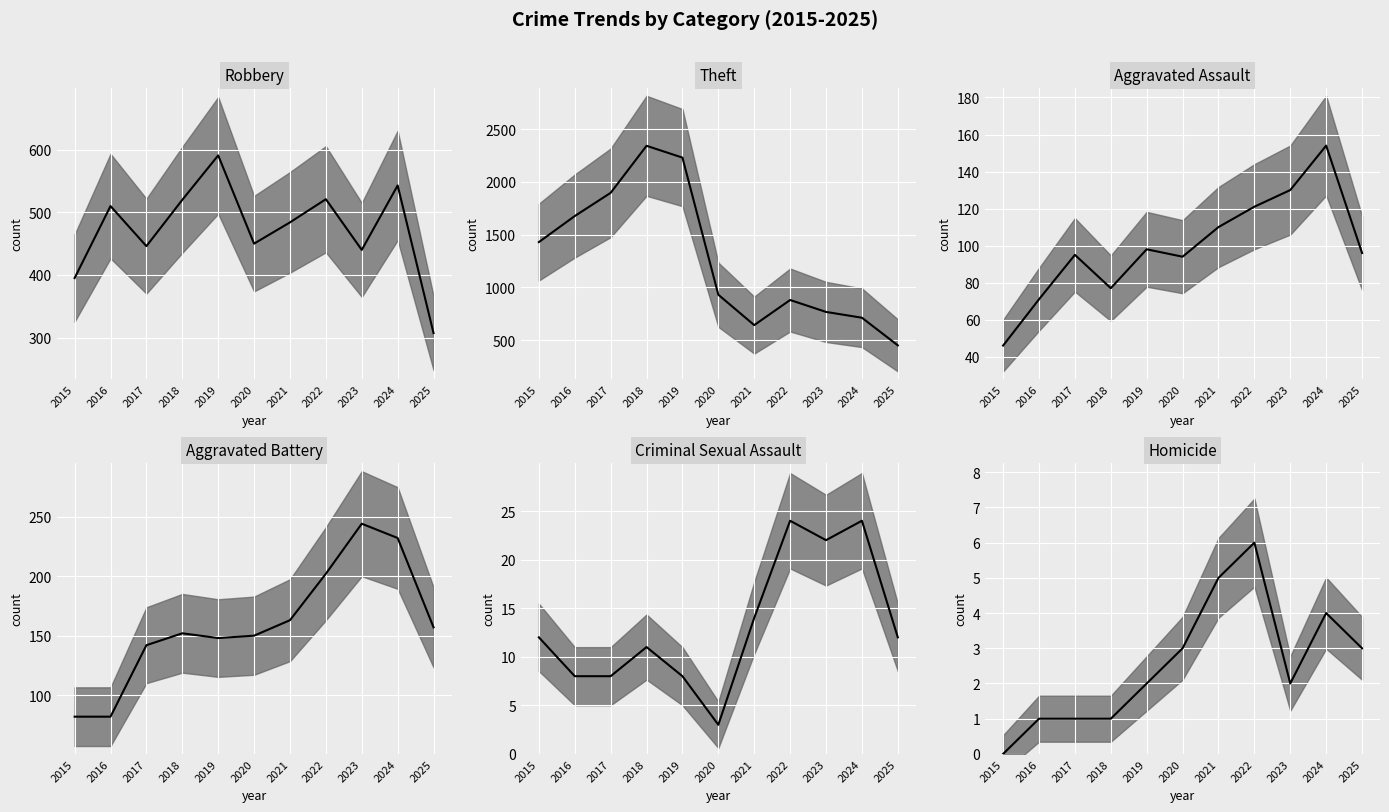

What is the maximum value for Robbery median?

591